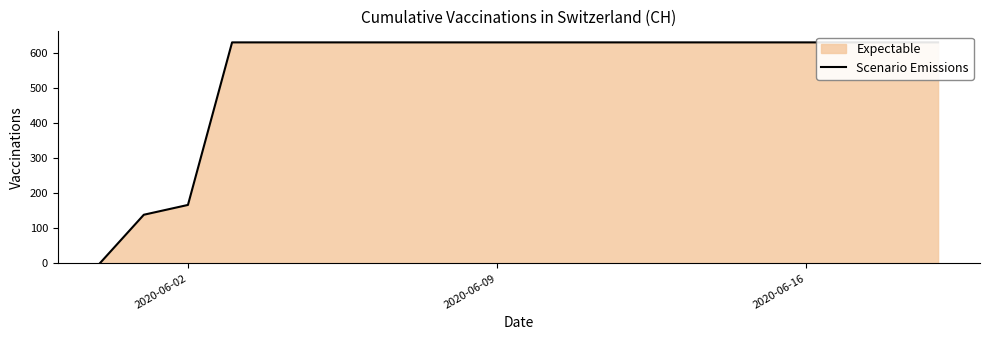

What is the difference between the second highest and second lowest values?

492